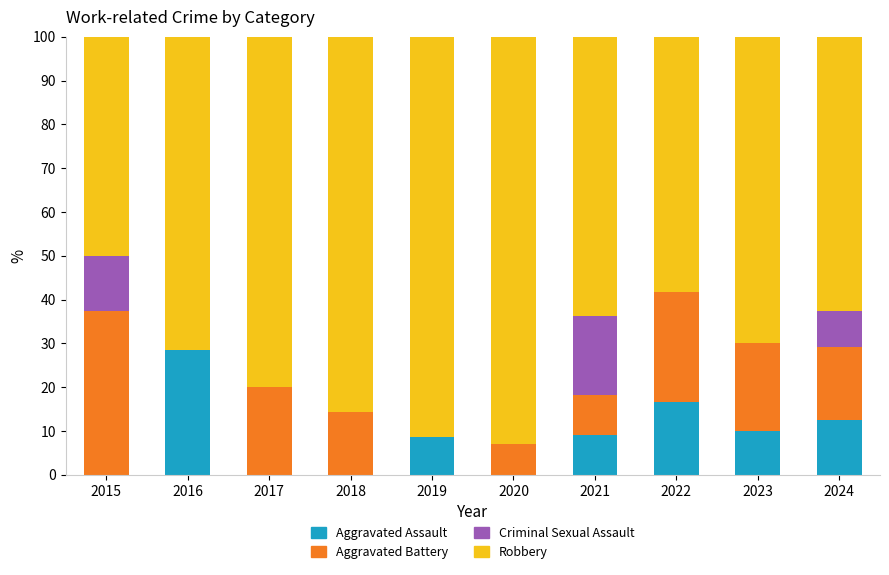

Are the bars horizontal?

No